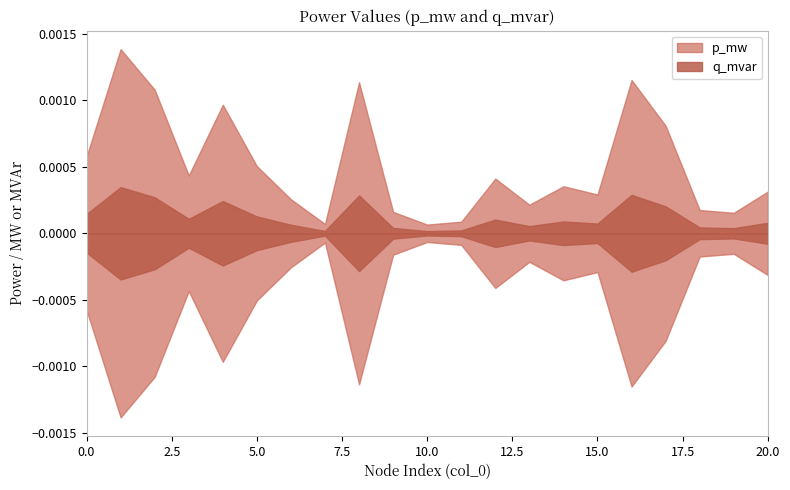

The value of p_mw at 19 is 0.0. True or false?

False